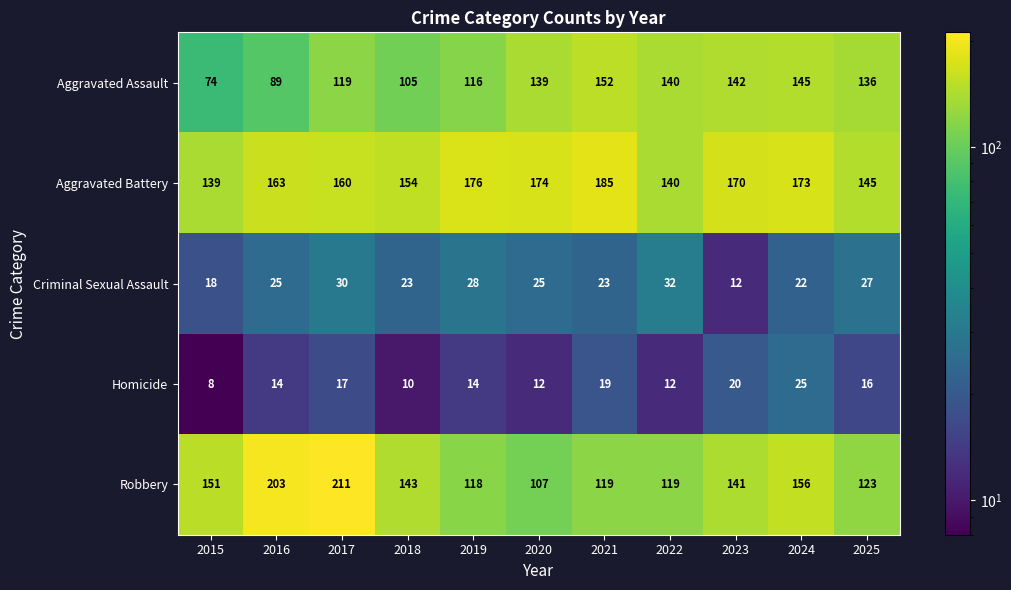

What is the total value across all series at 2021?

498